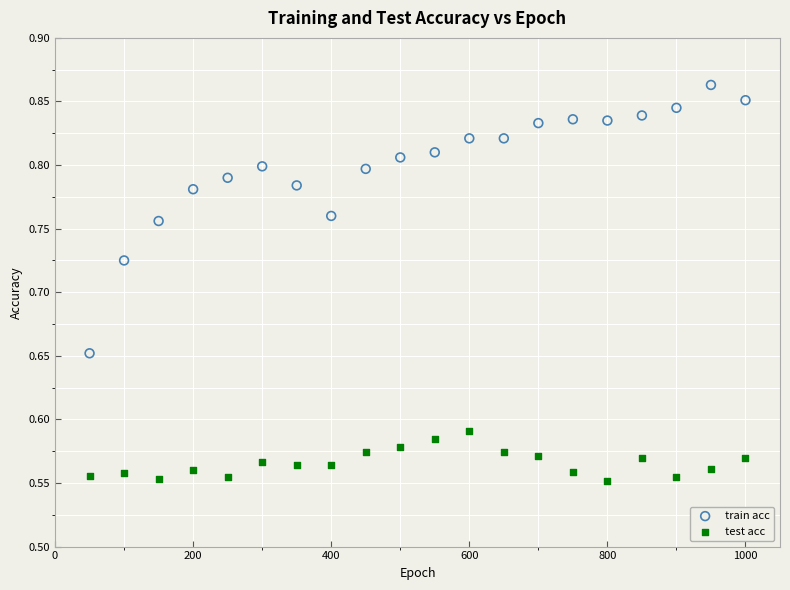

Across all data points, what is the range of X values (max minus min)?

950.0